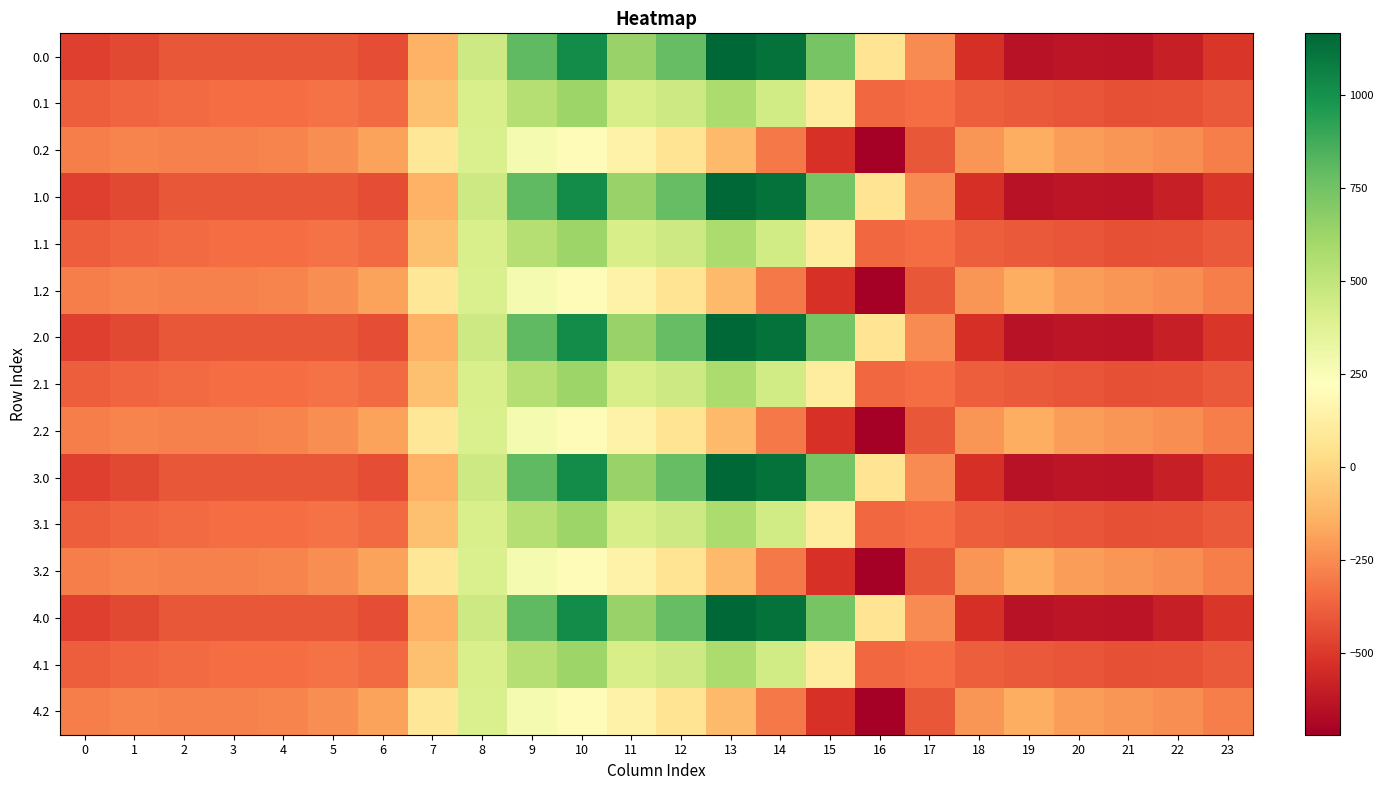

Rank the series at 13 from highest to lowest value.

0.0, 1.0, 2.0, 3.0, 4.0, 0.1, 1.1, 2.1, 3.1, 4.1, 0.2, 1.2, 2.2, 3.2, 4.2